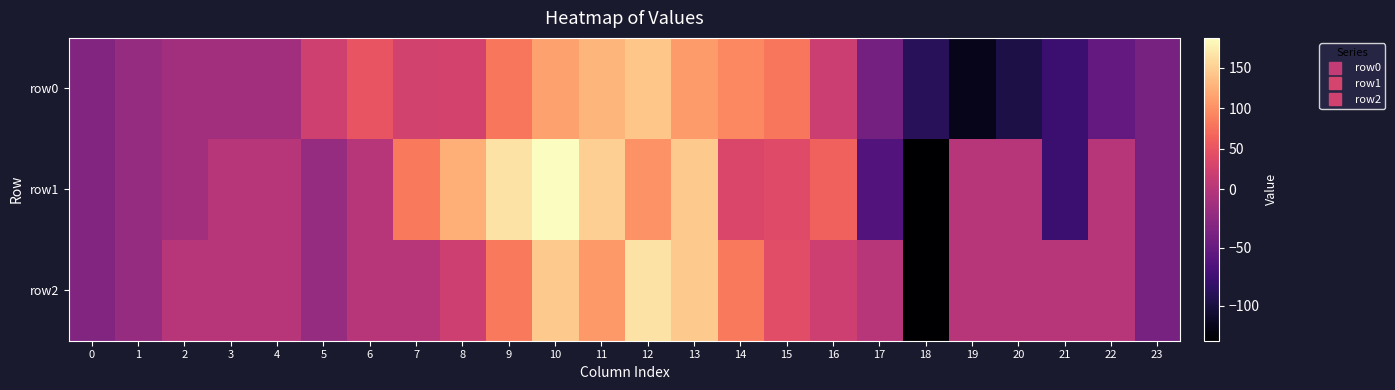

Between 17 and 1, which is larger?

1